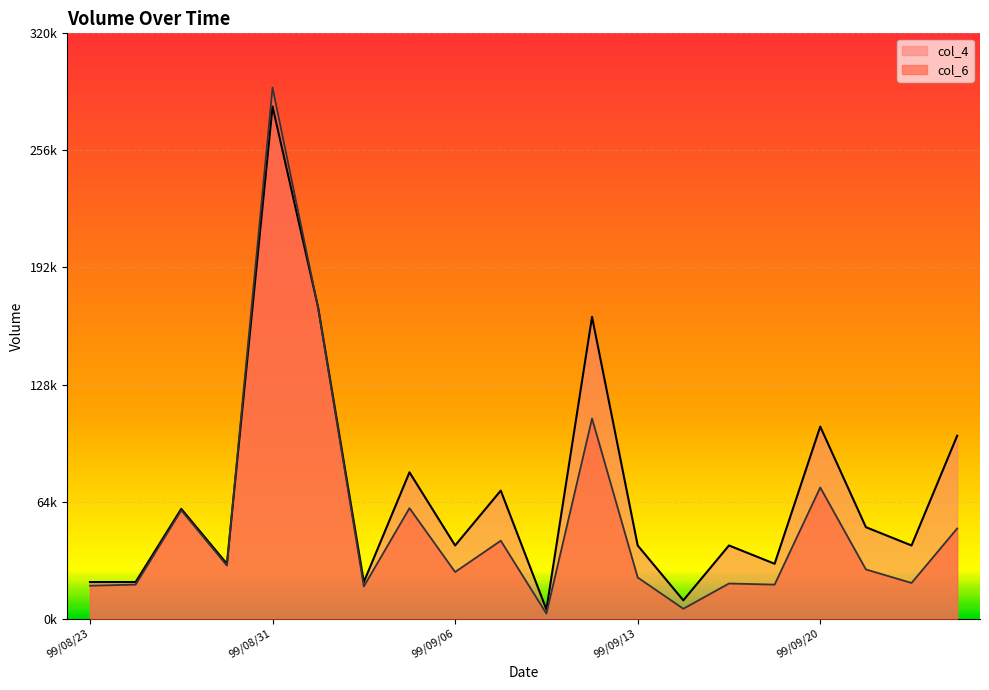

What is the approximate value of col_6 at 99/08/23?

18000